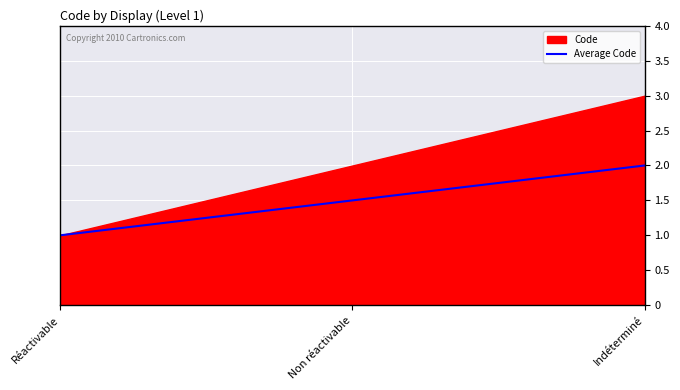

What is the maximum value for Average Code?

2.0